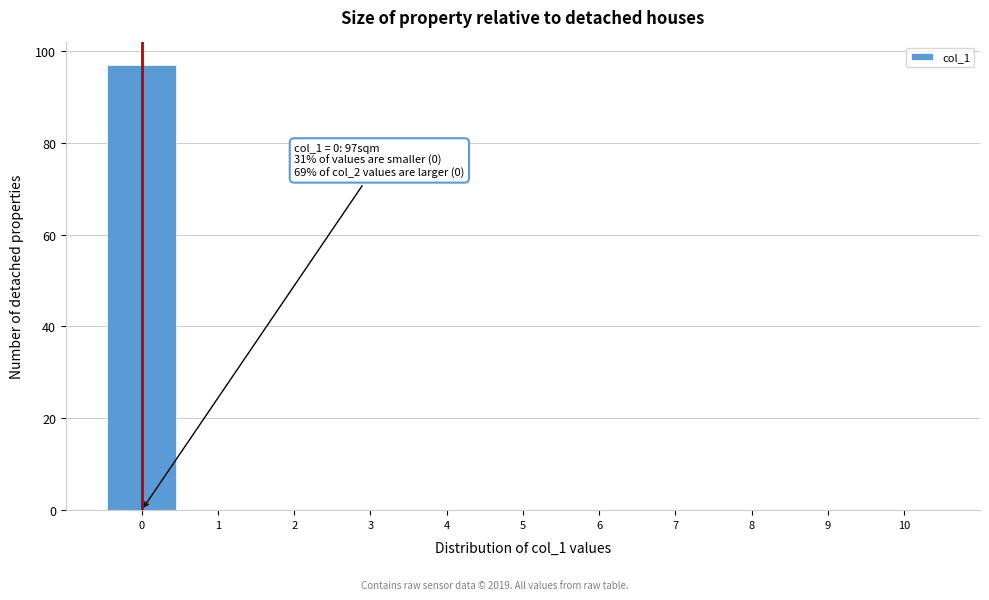

Which range on the x-axis has the tallest bar?

-0.5 to 0.5